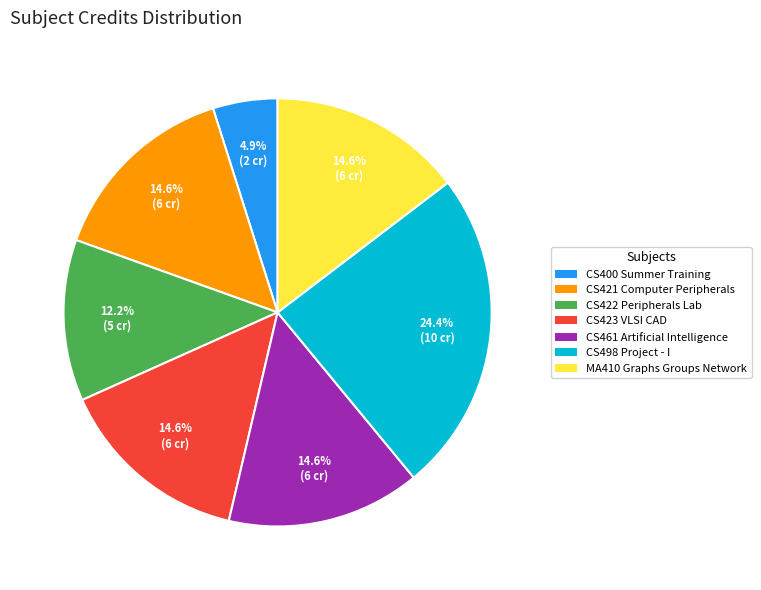

Count the number of slices in the pie.

7